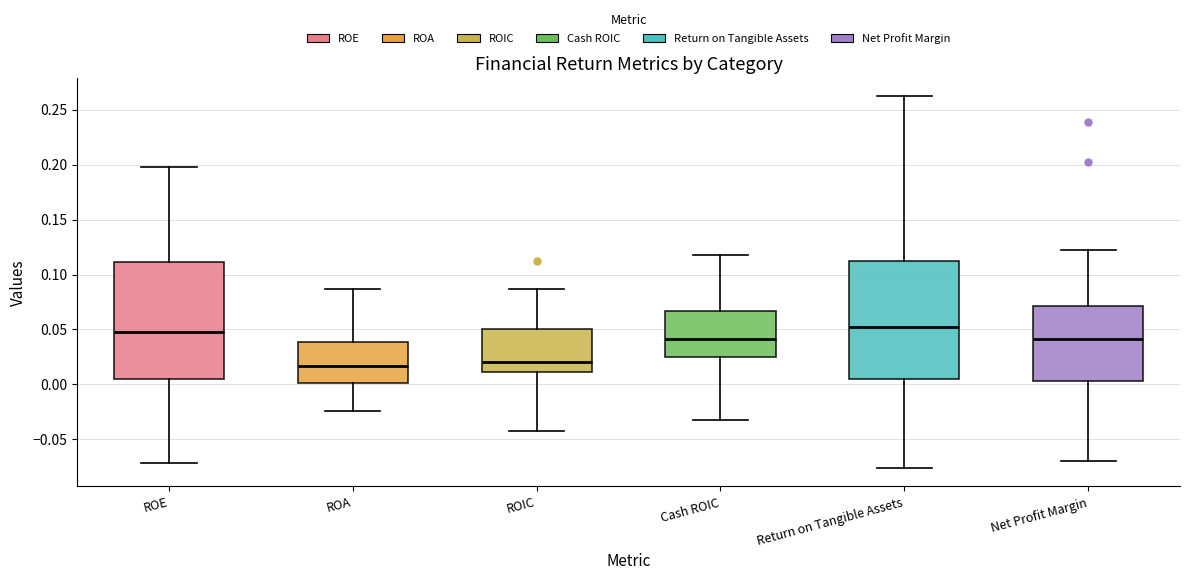

Reading left to right, read every box against the y-axis: the position of its median line, the range the box covers, and the ends of its whiskers. The values are not printed on the chart, so give them approximately, as read against the axis.

ROE: median 0.050, box 0.005 to 0.110, whiskers -0.070 to 0.200
ROA: median 0.015, box 0.000 to 0.040, whiskers -0.025 to 0.085
ROIC: median 0.020, box 0.010 to 0.050, whiskers -0.040 to 0.085
Cash ROIC: median 0.040, box 0.025 to 0.065, whiskers -0.030 to 0.120
Return on Tangible Assets: median 0.050, box 0.005 to 0.110, whiskers -0.075 to 0.260
Net Profit Margin: median 0.040, box 0.005 to 0.070, whiskers -0.070 to 0.120